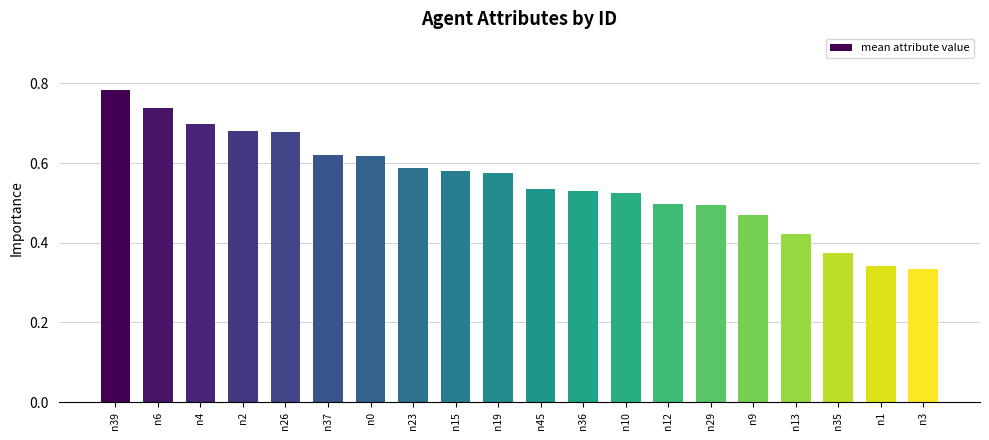

Which category has the highest value across all series?

n39